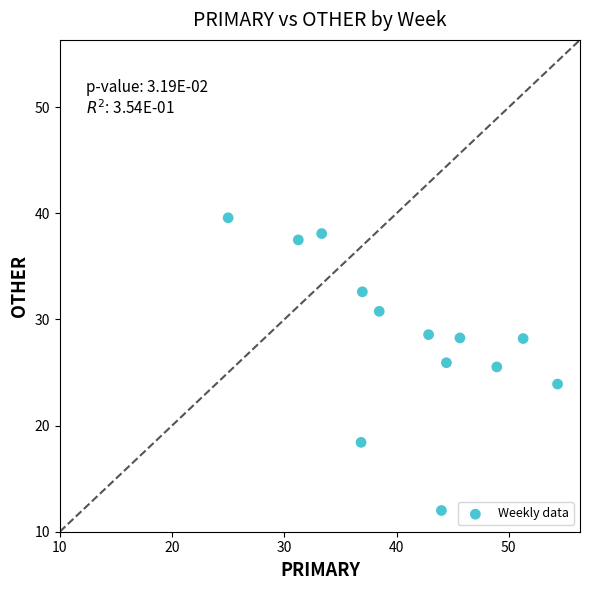

What is the range of X values (max minus min)?

29.3